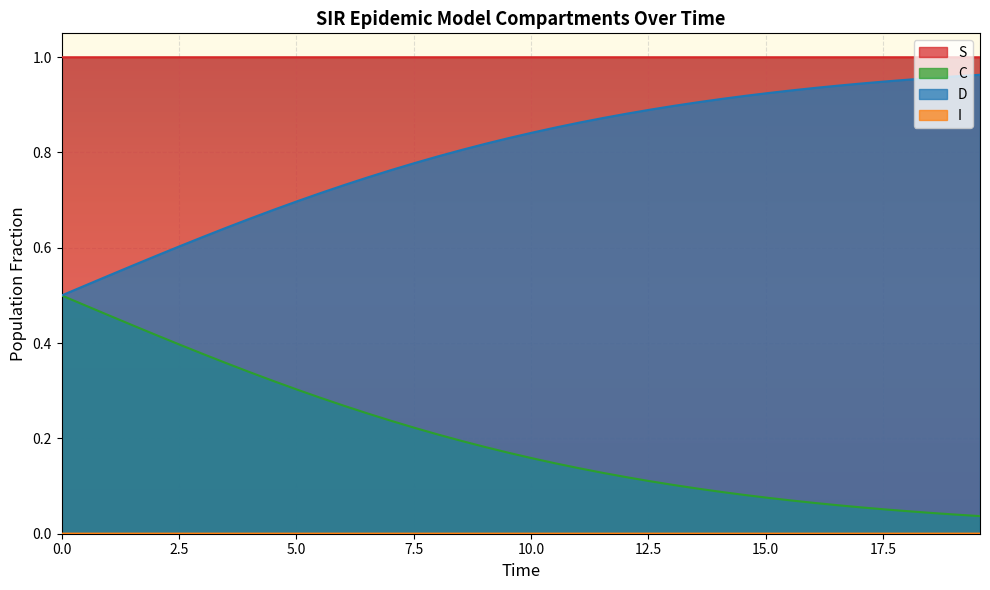

Which series has the largest total across all categories?

S